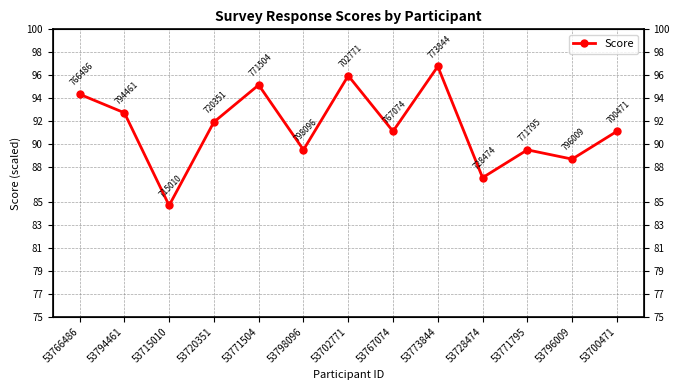

Which has a higher value, 53771504 or 53773844?

53773844